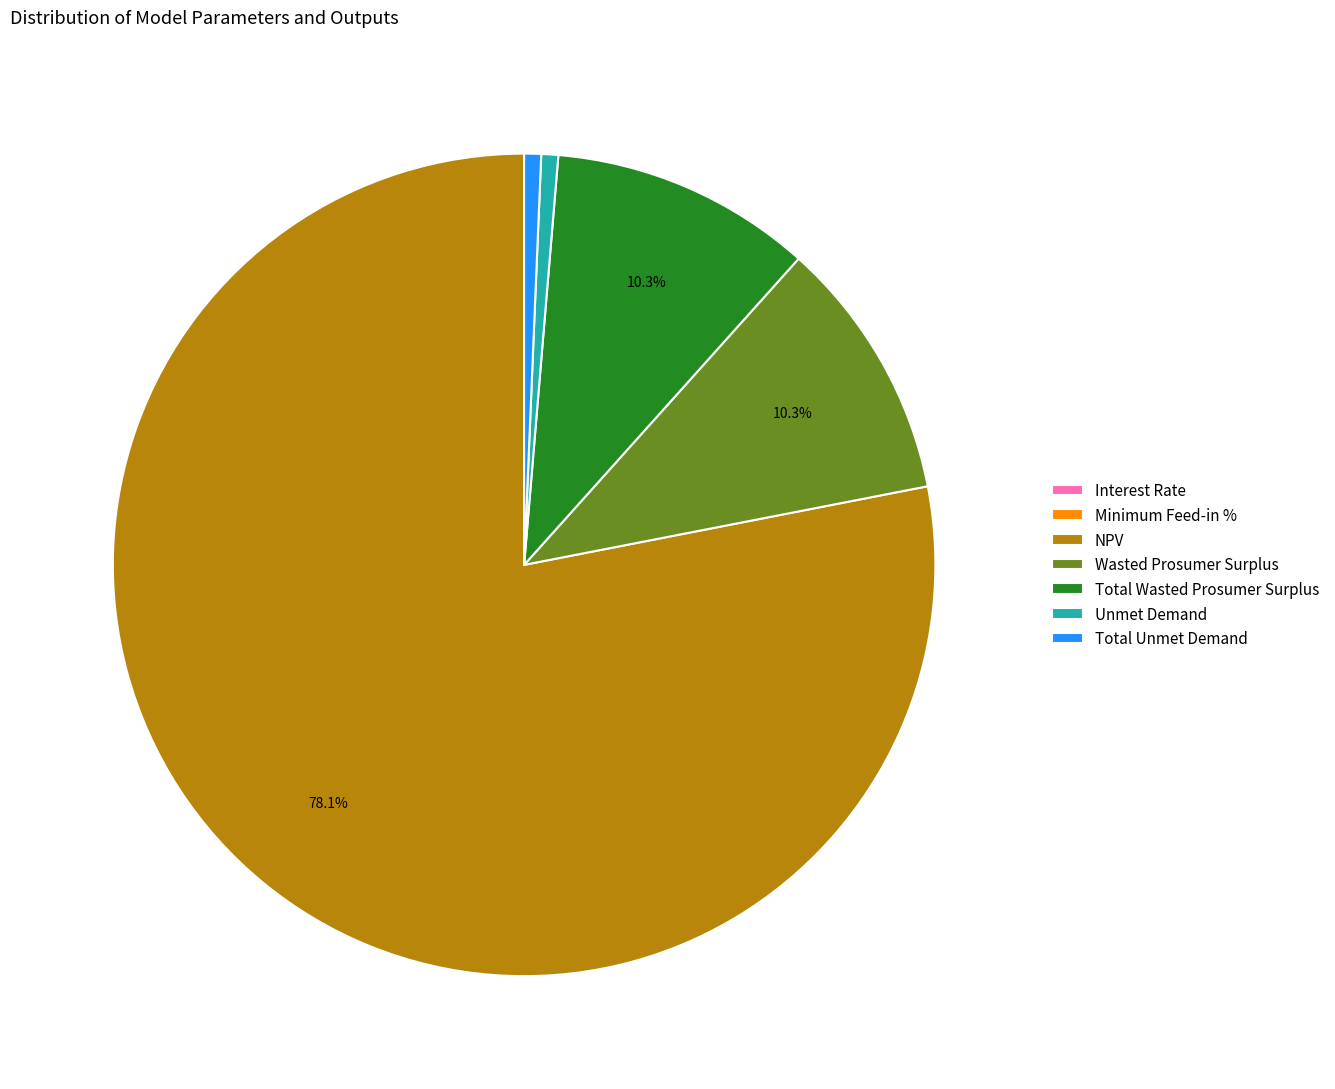

What is the largest slice in the pie chart?

NPV